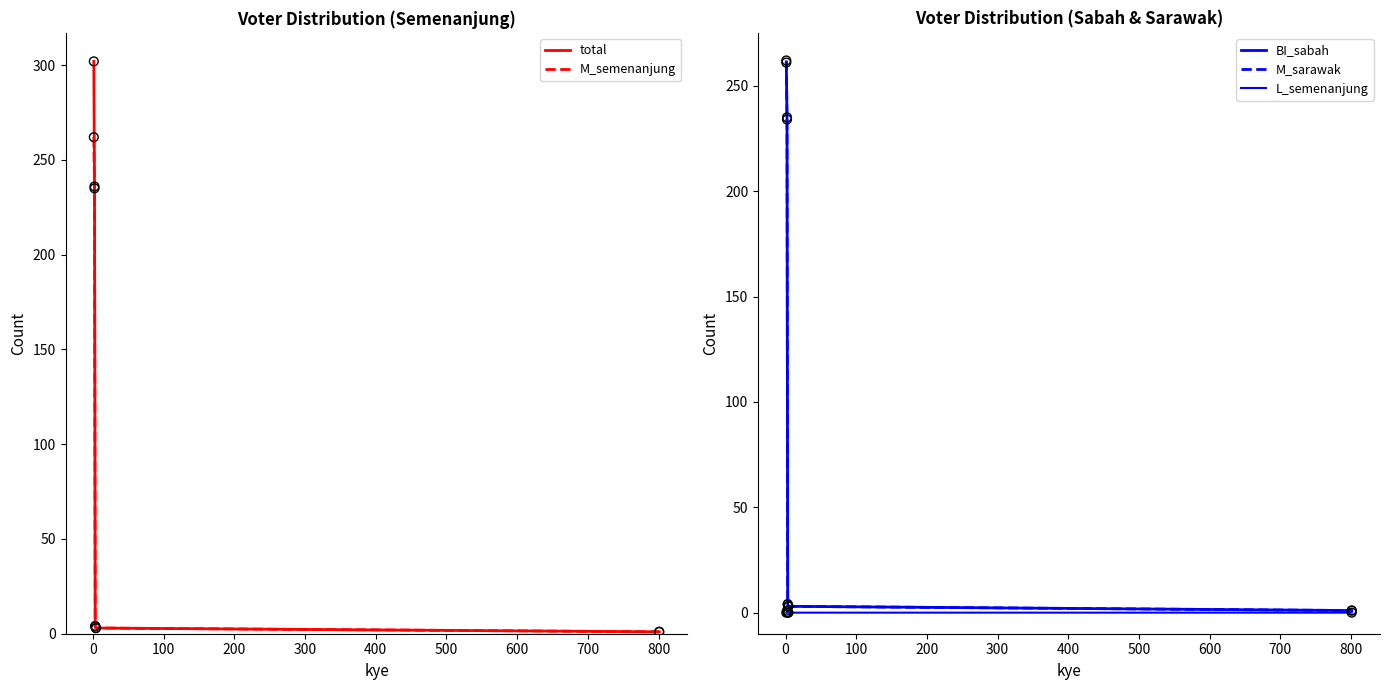

What is the maximum value for total?

302